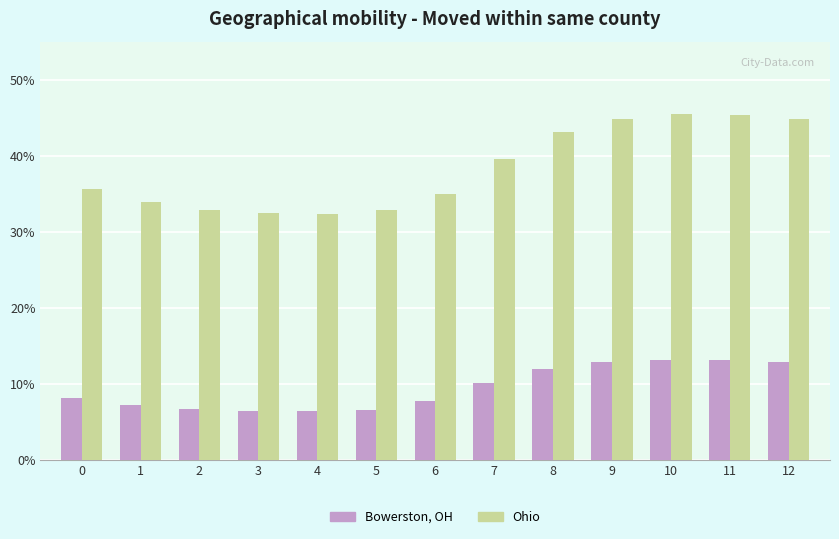

Is the value of Bowerston, OH at 1 greater than the value of Ohio at 1?

No